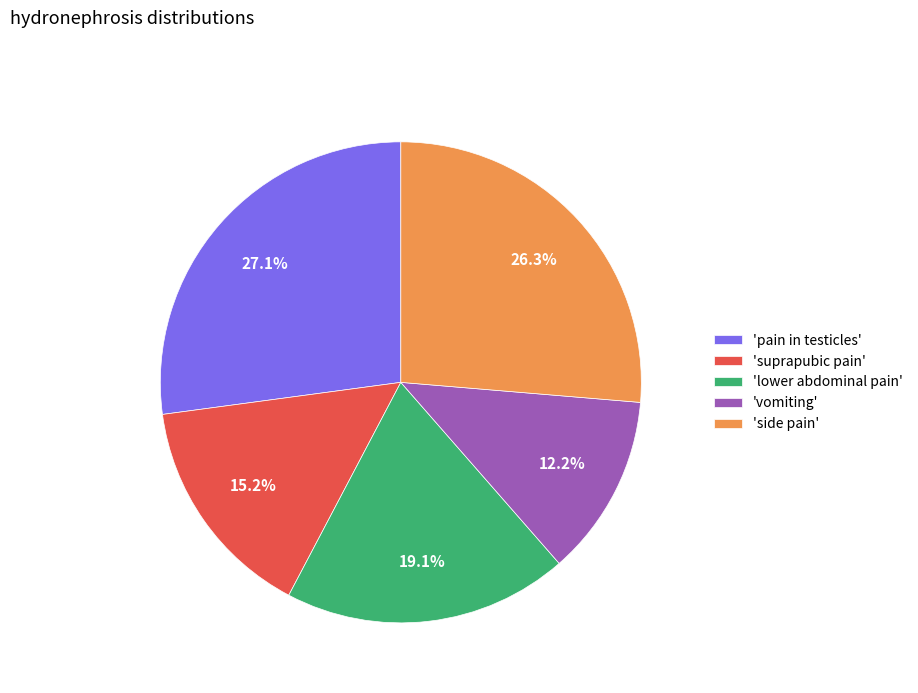

How much of the chart is everything except 'side pain'?

73.7%